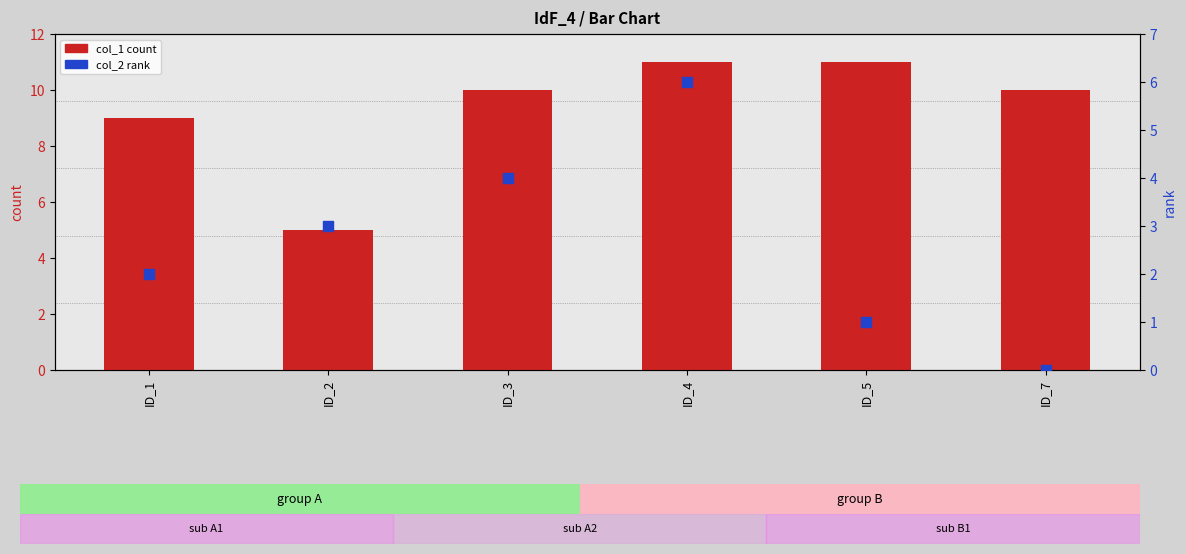

Is the value of col_2 rank at ID_7 greater than the value of col_1 count at ID_5?

No